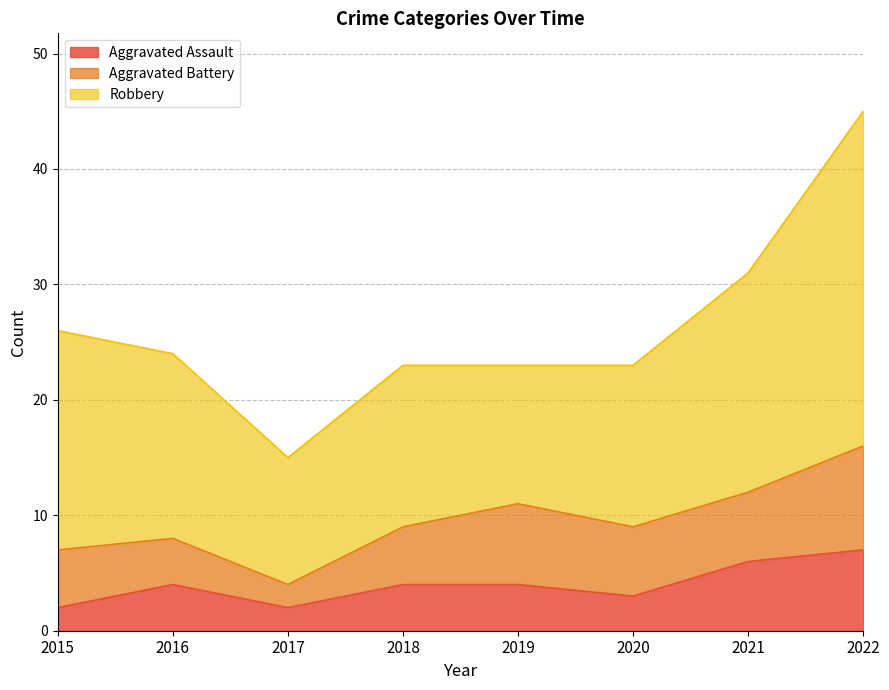

Reading left to right, extract all data points from this chart.

Aggravated Assault: 2015=2	2016=4	2017=2	2018=4	2019=4	2020=3	2021=6	2022=7
Aggravated Battery: 2015=5	2016=4	2017=2	2018=5	2019=7	2020=6	2021=6	2022=9
Robbery: 2015=19	2016=16	2017=11	2018=14	2019=12	2020=14	2021=19	2022=29